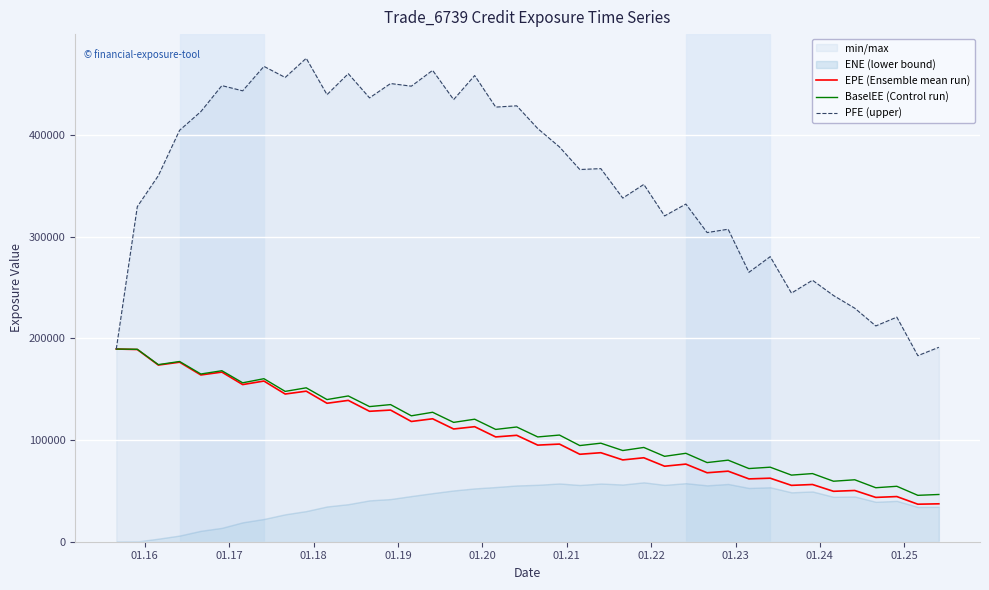

How many lines are shown in the chart?

3